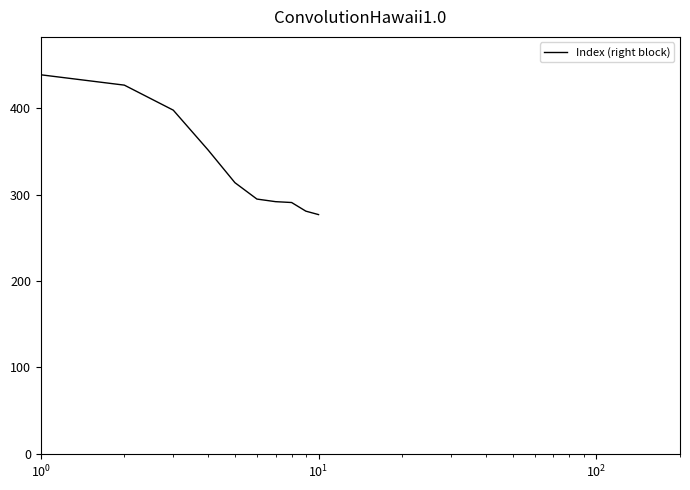

What is the average value?

337